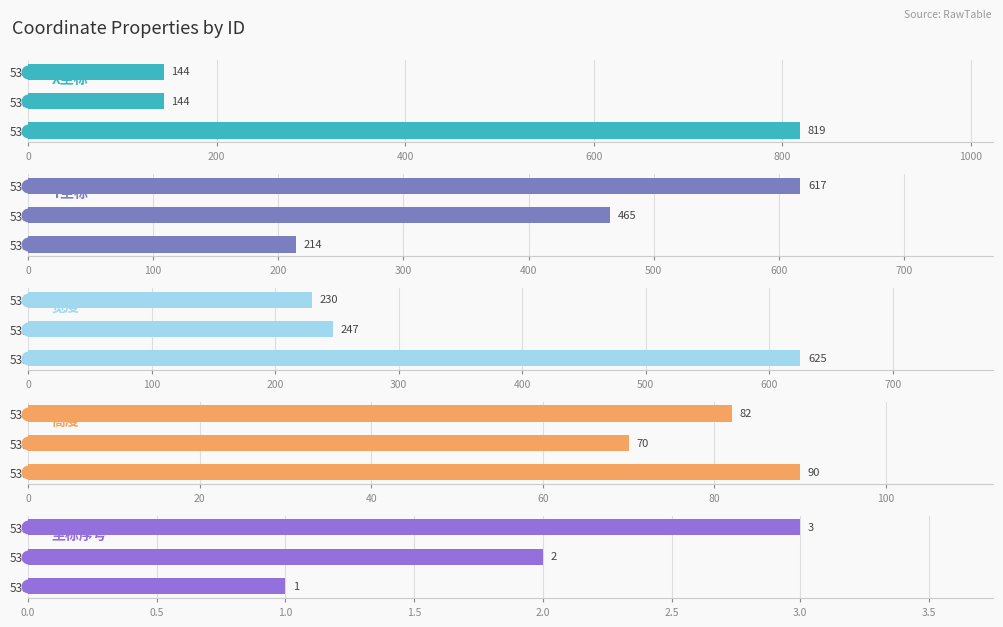

What is the smallest value displayed?

1